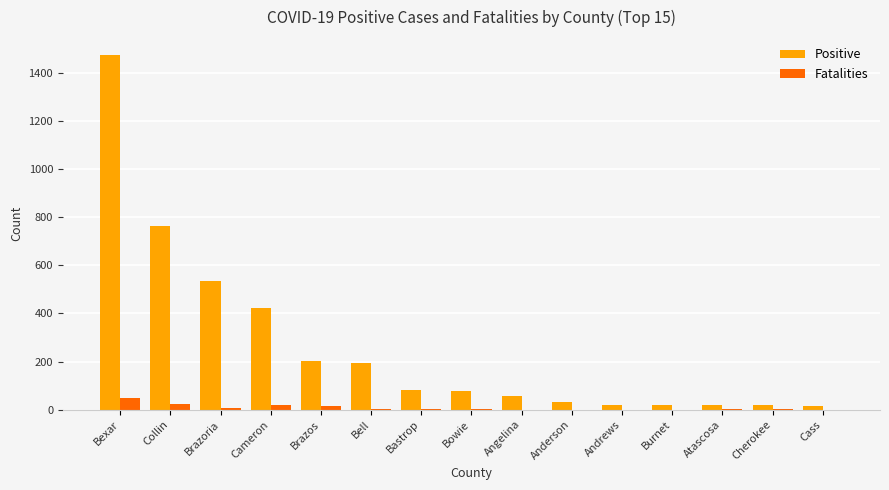

The value of Positive at Brazoria is 935. True or false?

False